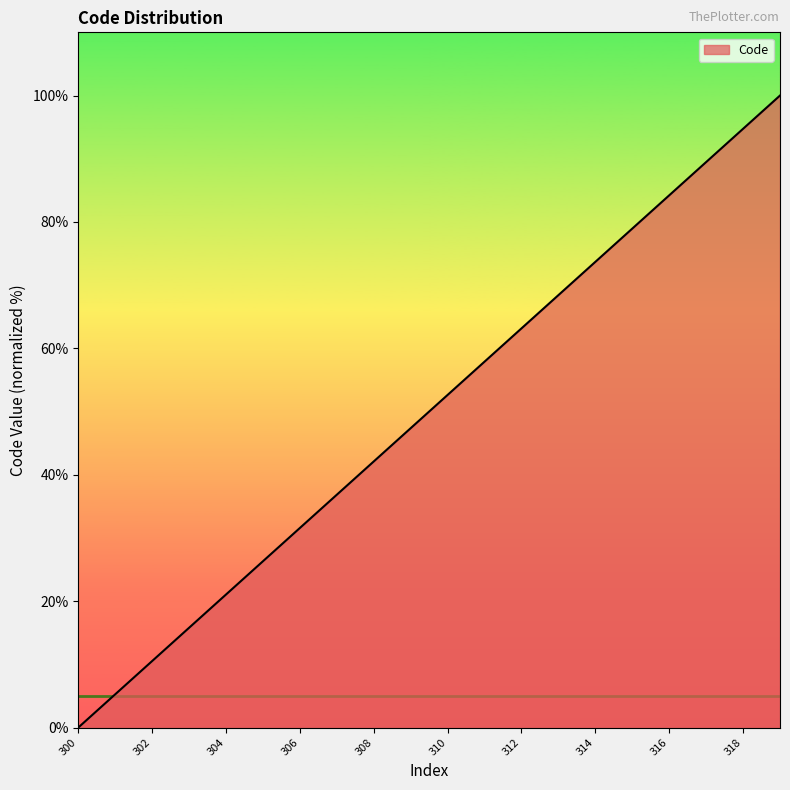

What is the difference between the maximum and minimum values?

100.0